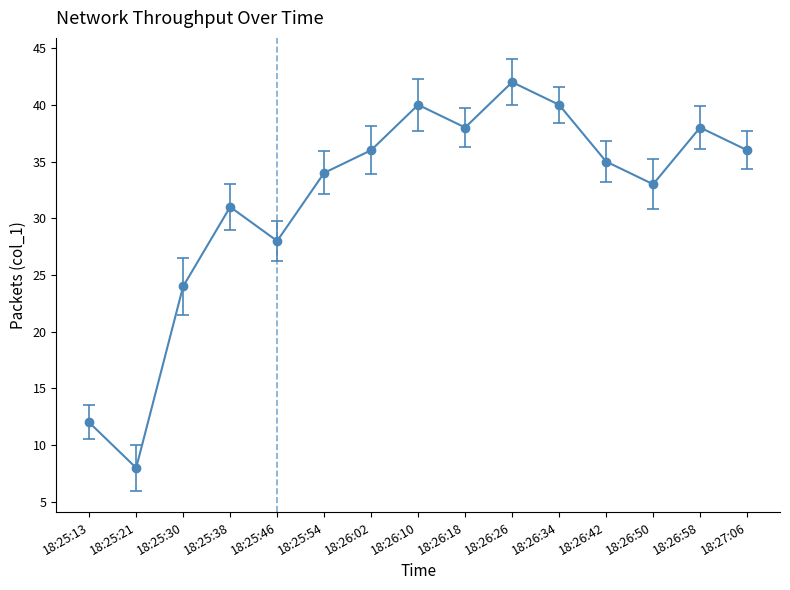

What is the change in value from 18:26:26 to 18:27:06?

-6